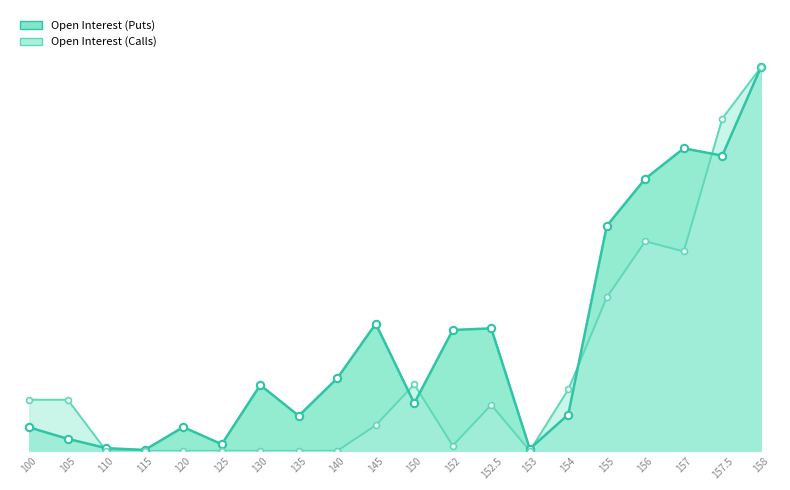

Which series reaches the maximum Y coordinate?

Open Interest (Calls)